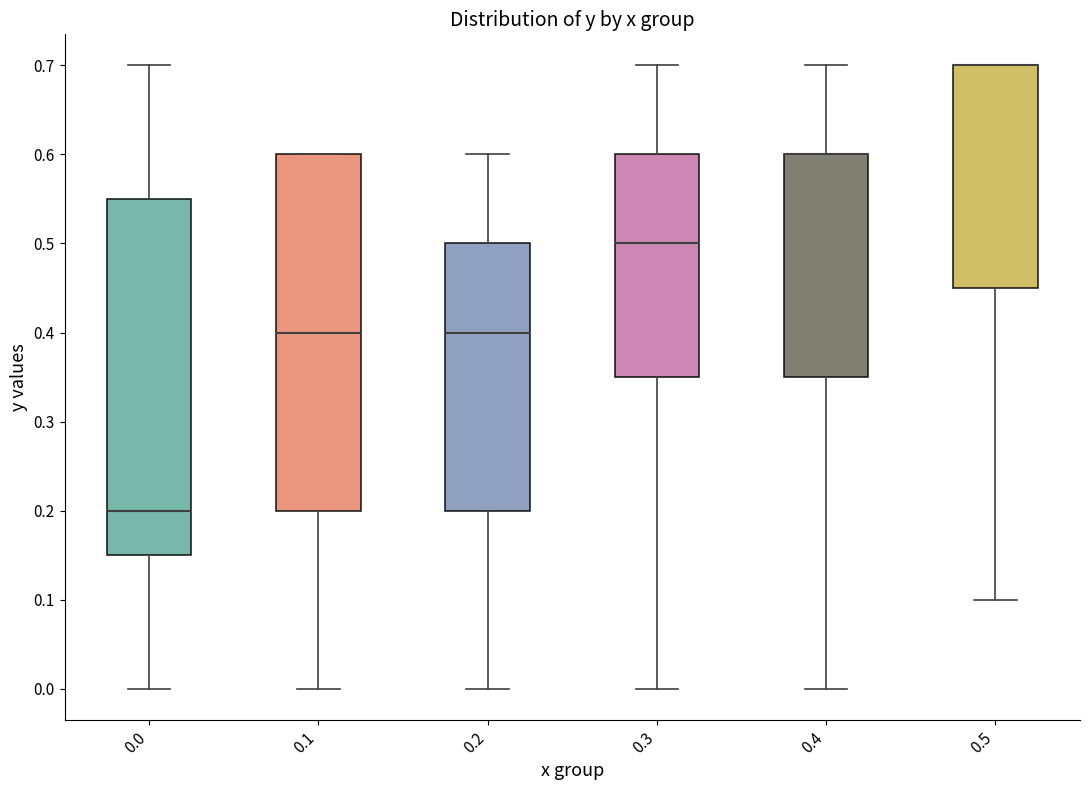

Where is the lower edge of the box at x = 0.5 on the y-axis? The values are not printed on the chart, so give them approximately, as read against the axis.

0.45